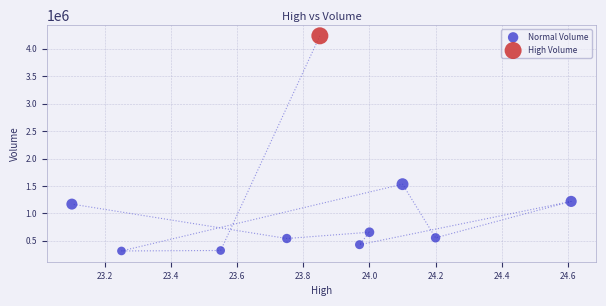

What are all the series names shown in the legend?

Normal Volume, High Volume